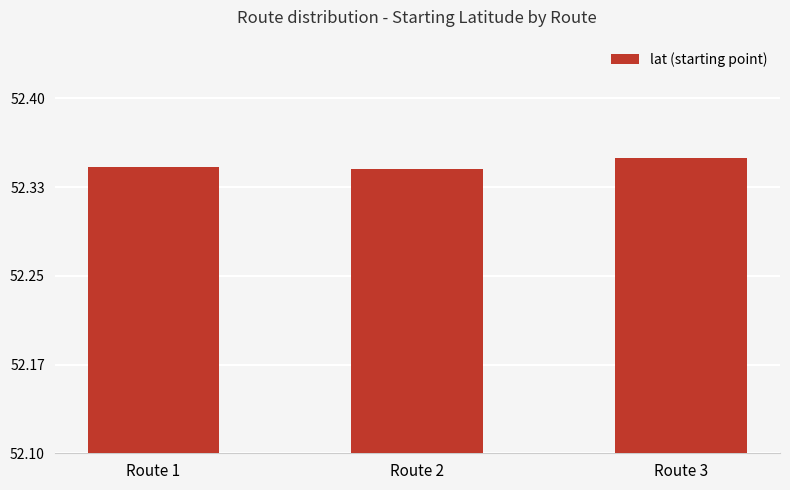

What is the minimum value shown in the chart?

52.3